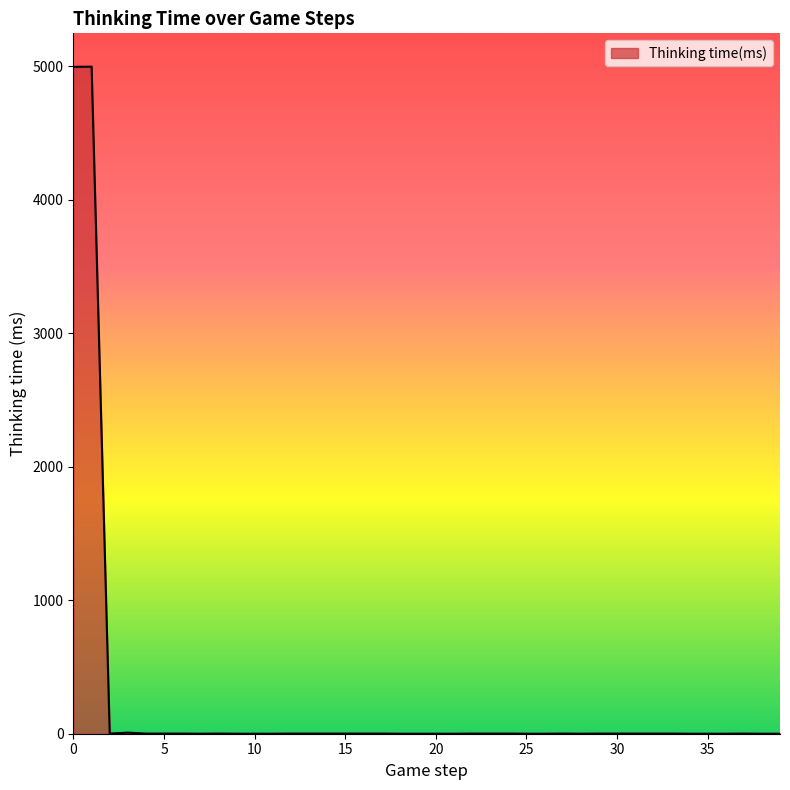

What is the greatest value displayed?

4997